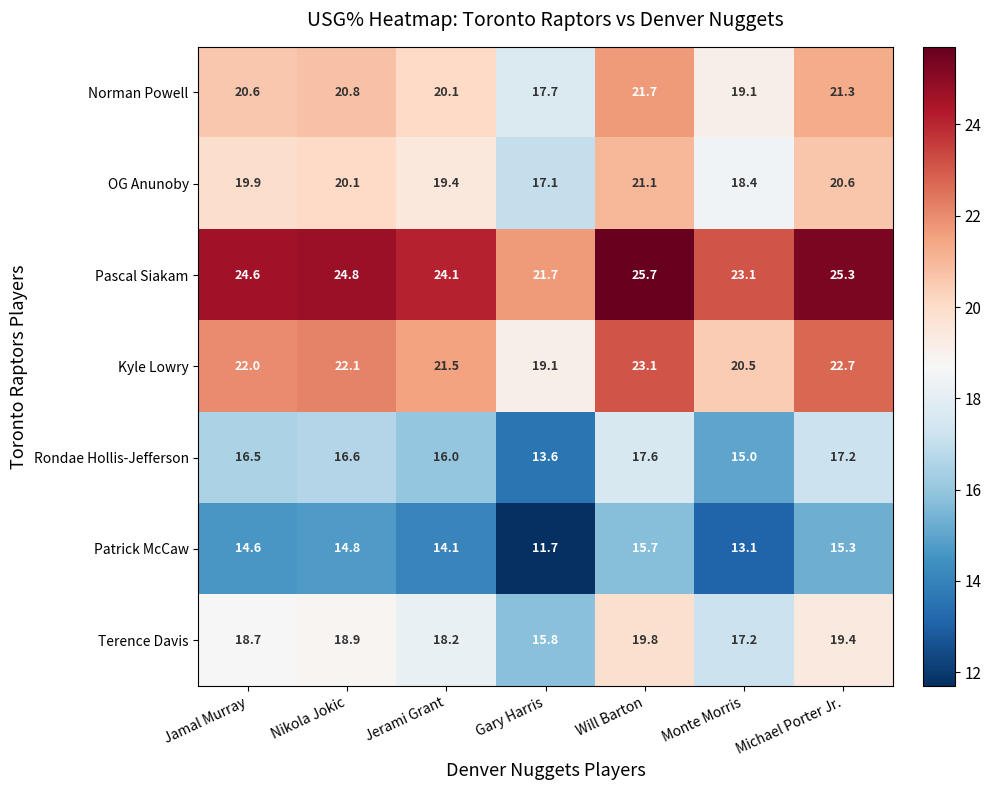

What is the maximum value shown in the chart?

25.7